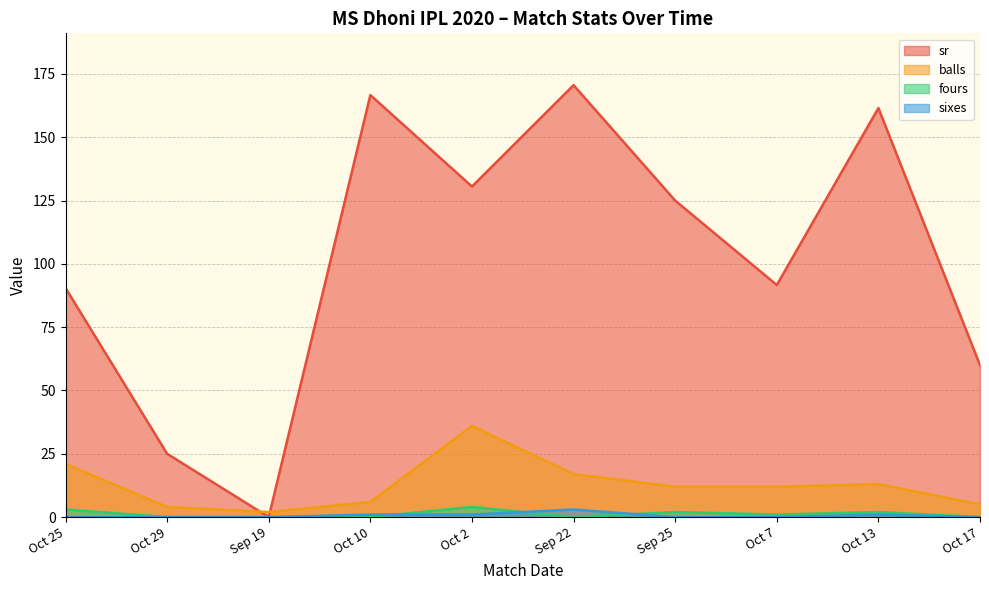

How many positive values does the sr series have?

9